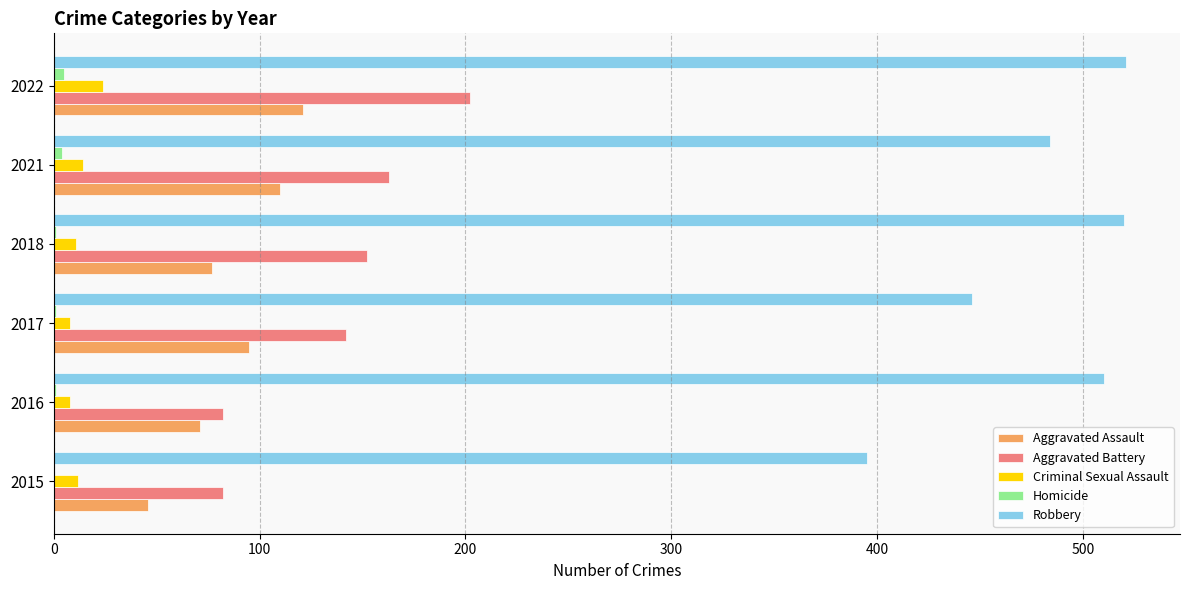

The value of Aggravated Battery at 2021 is 163. True or false?

True